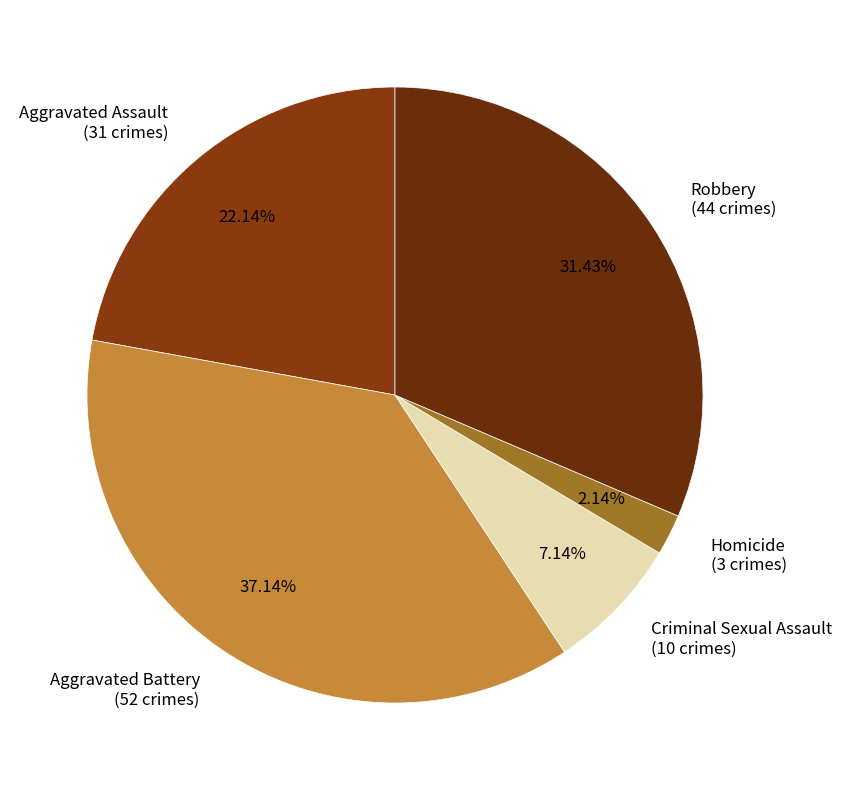

Combined, do Aggravated Battery and Criminal Sexual Assault account for over 50%?

No